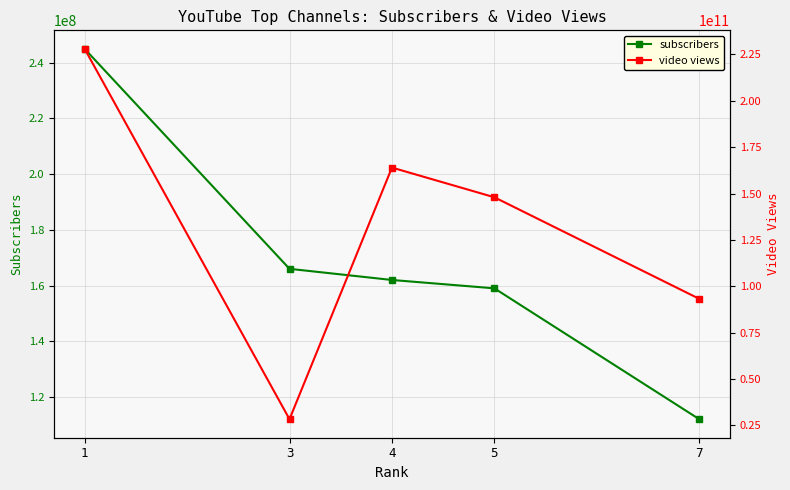

What are all the series names shown in the legend?

subscribers, video views